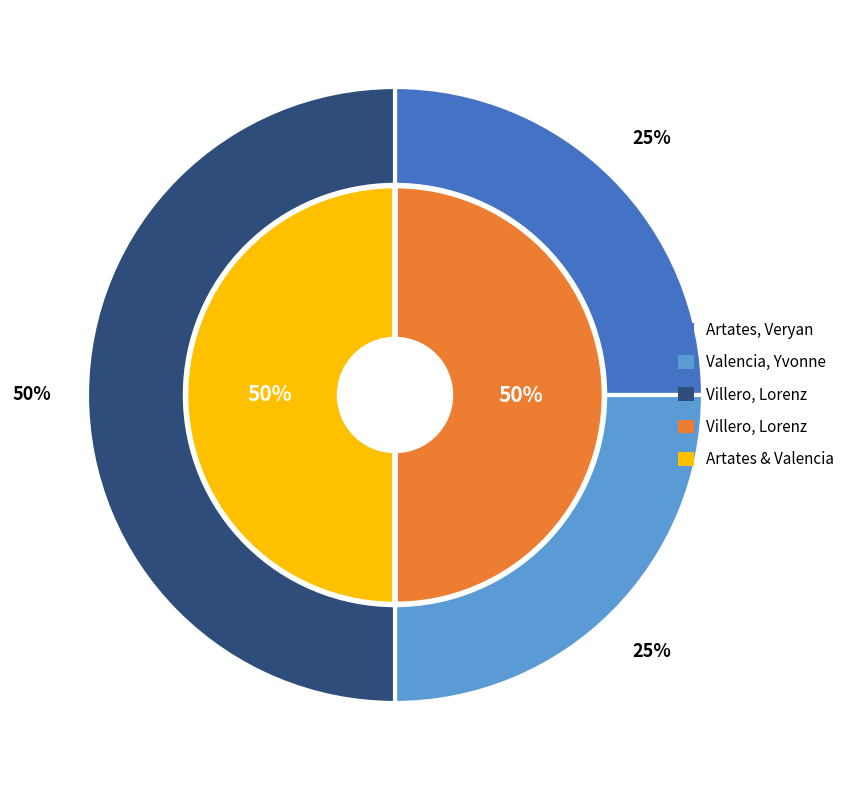

Which slice is the smallest?

Artates, Veryan